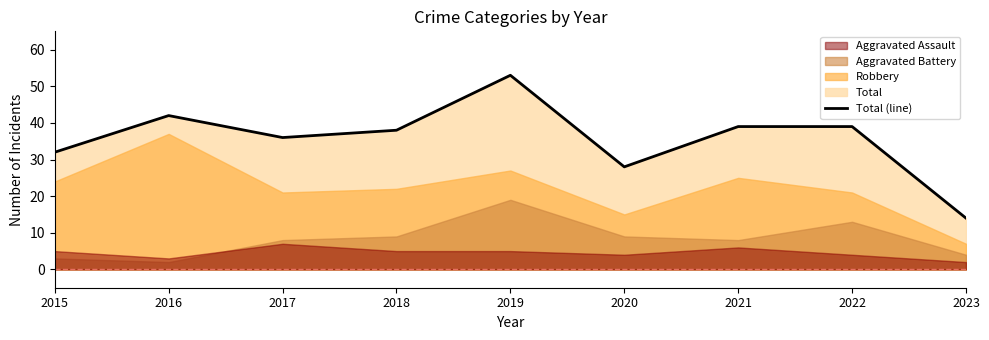

What is the greatest value displayed?

53